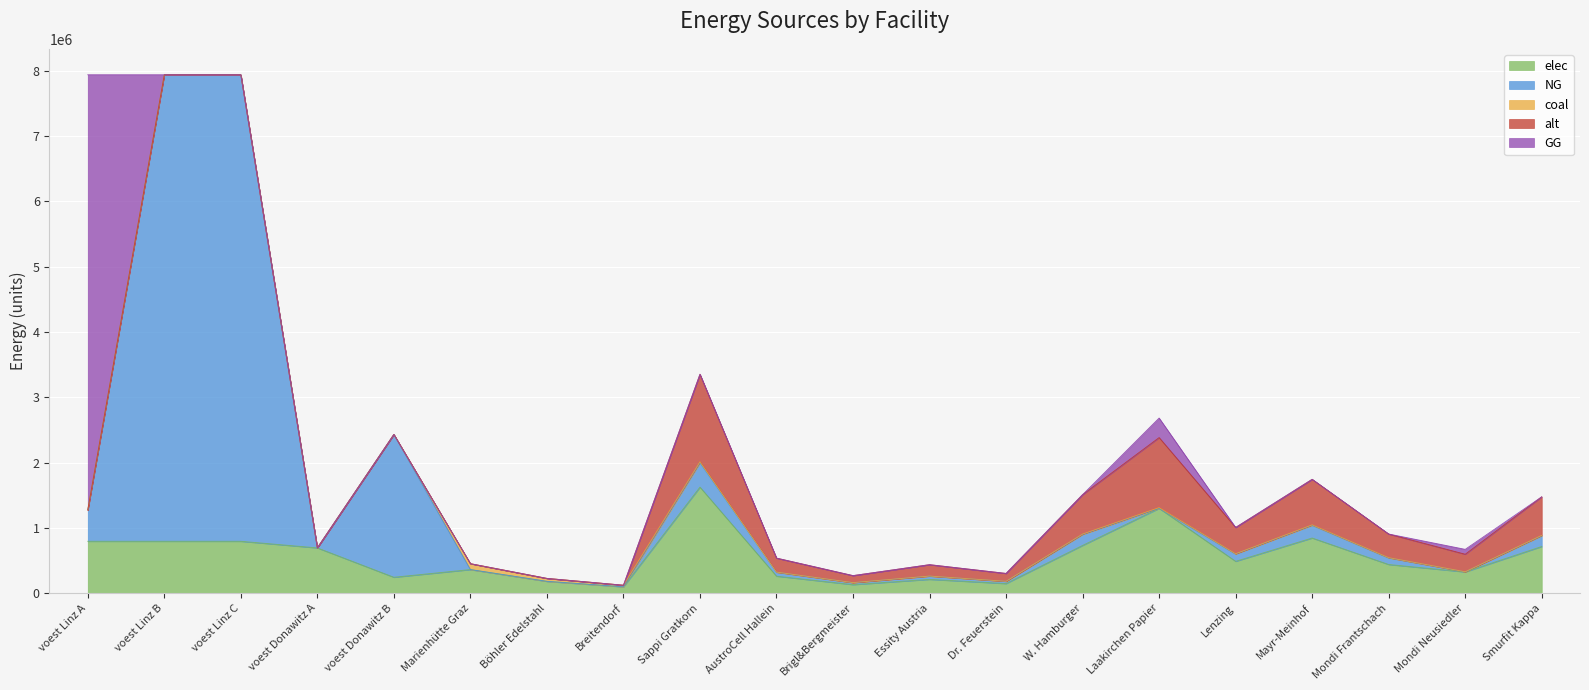

Which series ends up on top after the final intersection of GG and elec?

elec